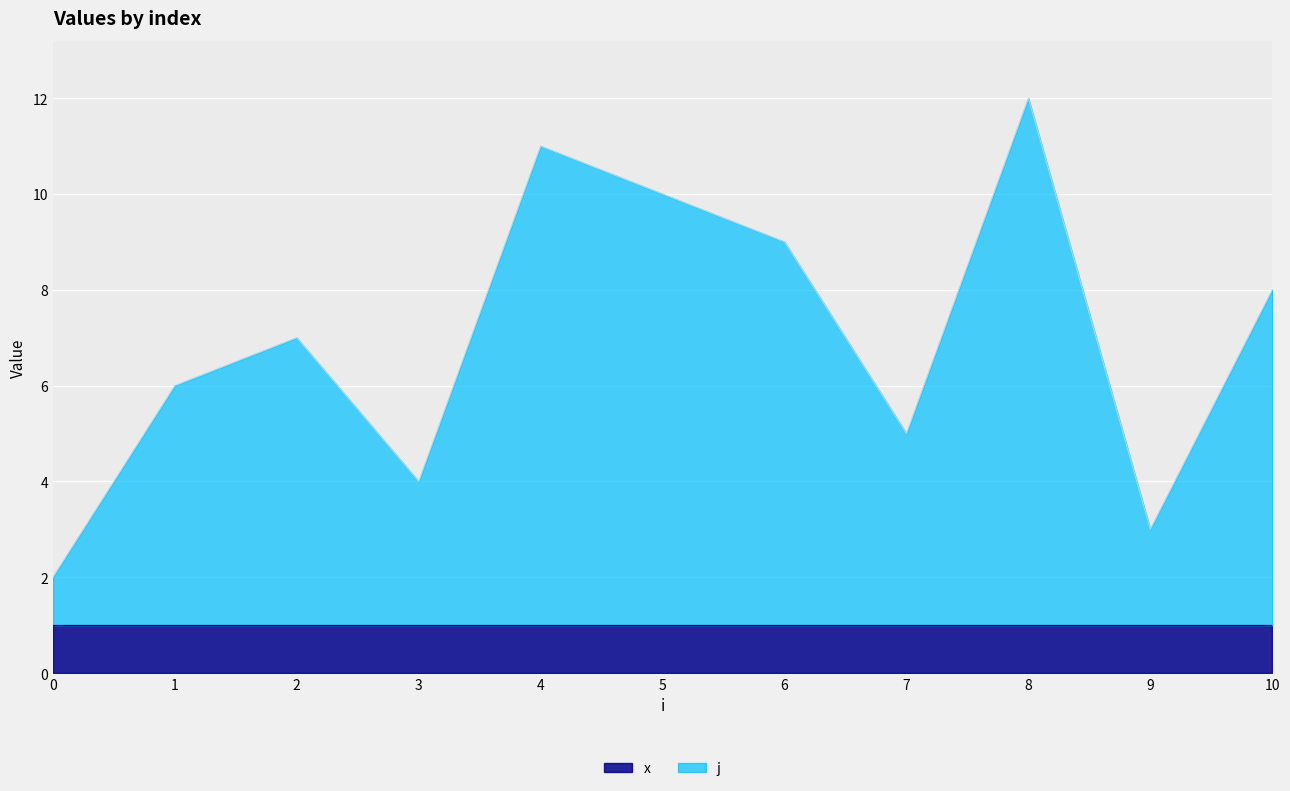

What is the ratio of the value at 8 to the value at 3?

3.0